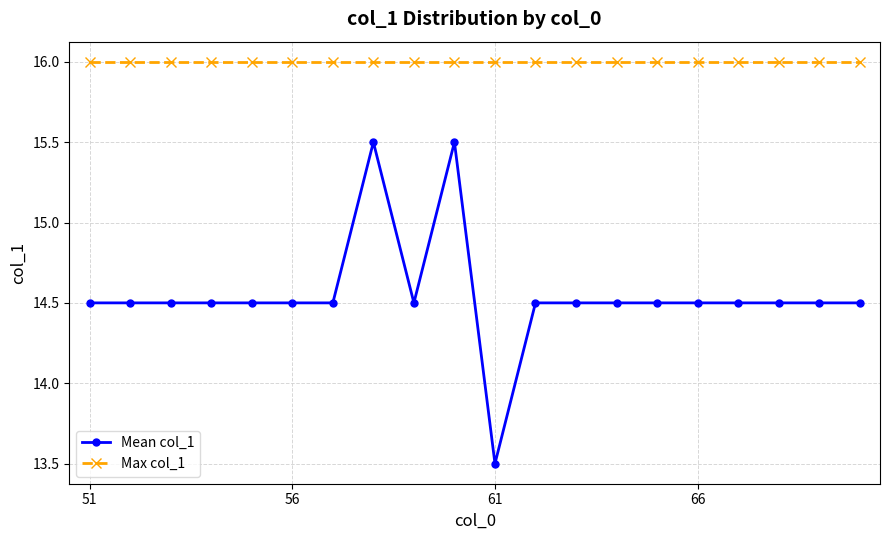

Does the chart display data point markers on the line(s)?

Yes